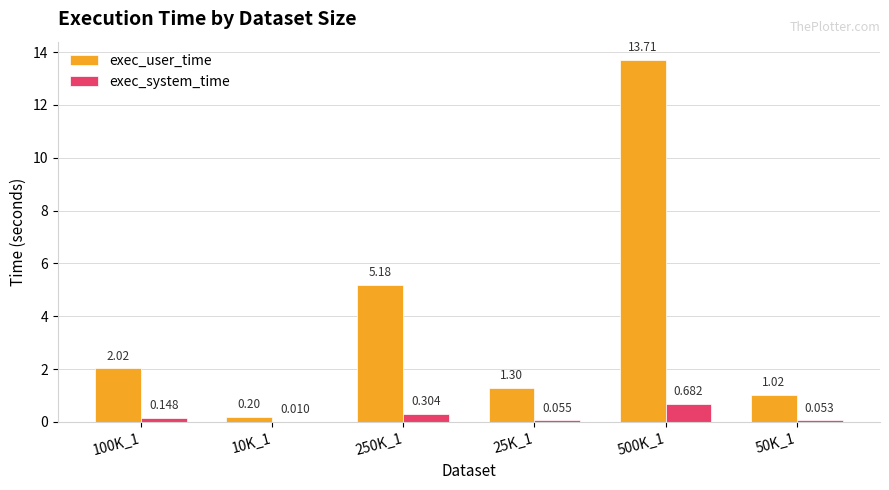

Which series has the largest total across all categories?

exec_user_time